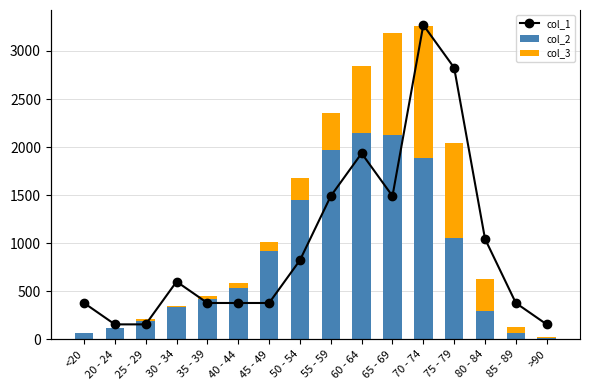

How many values in the col_1 series are below 2?

8